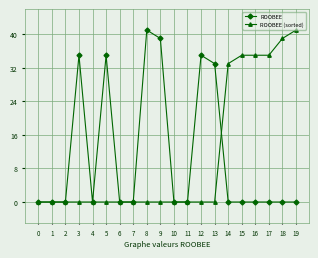

Reading right to left, list all the values displayed in this chart.

ROOBEE: 0	0	0	0	0	0	33	35	0	0	39	41	0	0	35	0	35	0	0	0
ROOBEE (sorted): 41	39	35	35	35	33	0	0	0	0	0	0	0	0	0	0	0	0	0	0